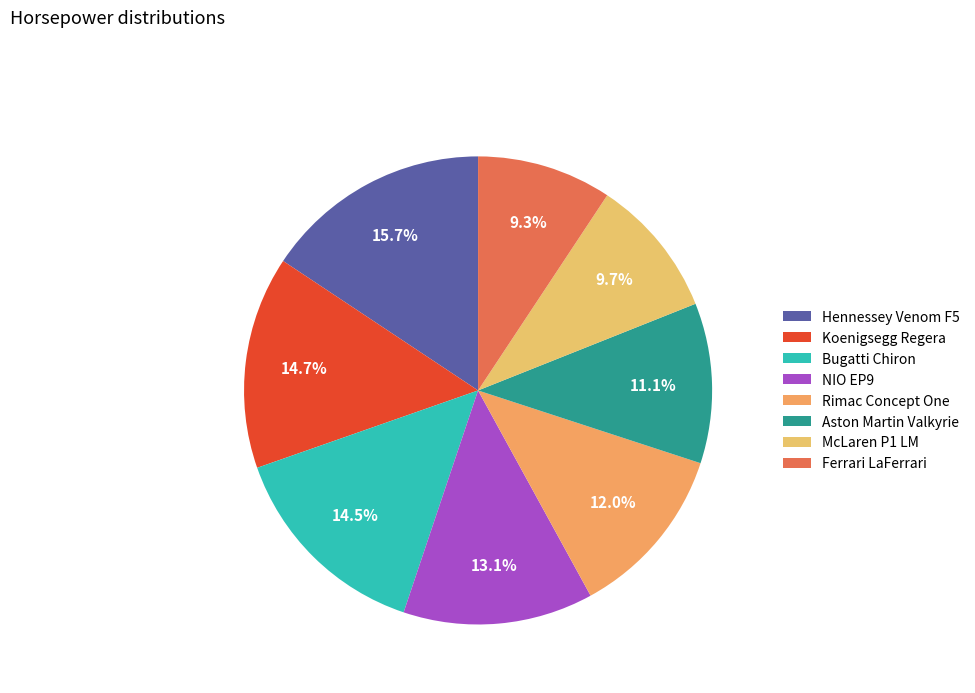

Is it true that Hennessey Venom F5 is 5% of the pie?

False